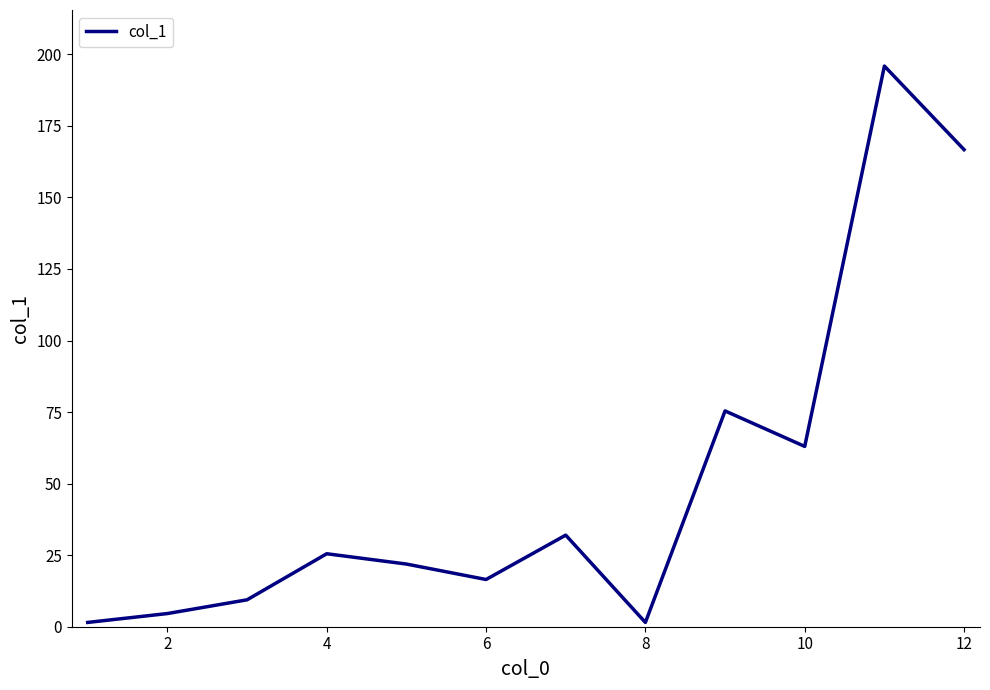

What is the difference between the maximum and minimum values?

194.4